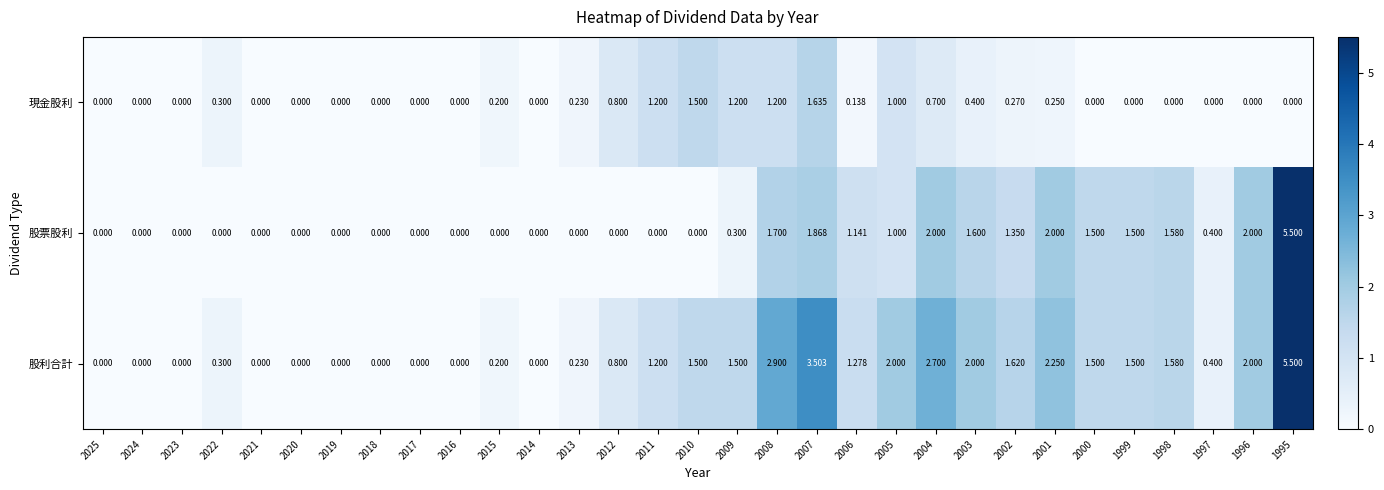

How many data points does each series have?

31